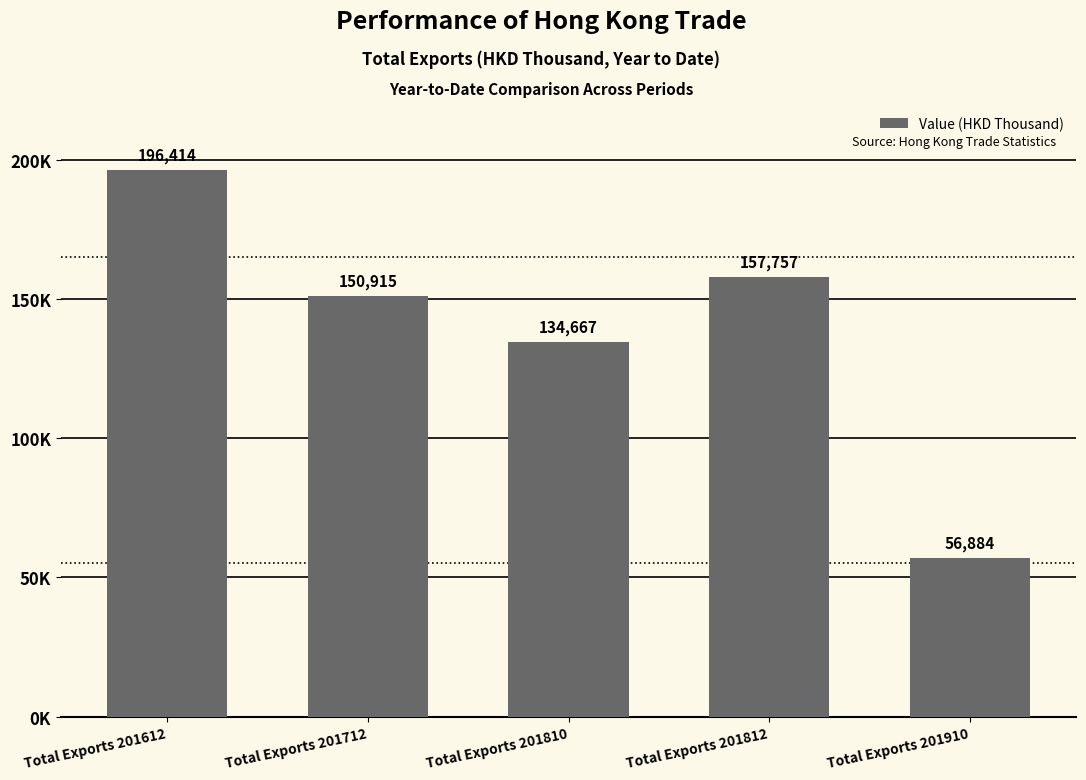

What is the greatest value displayed?

196414.3